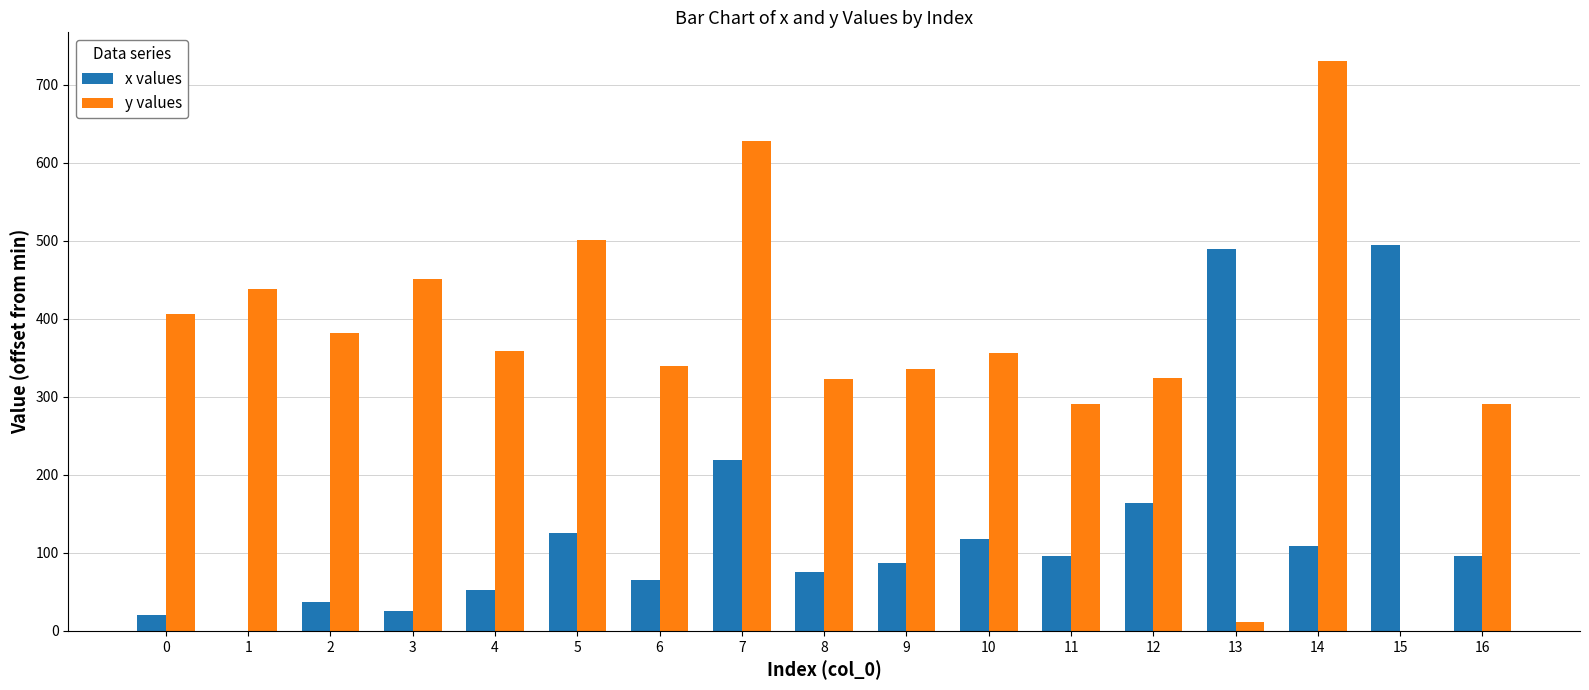

Which series has the largest range (max minus min)?

y values